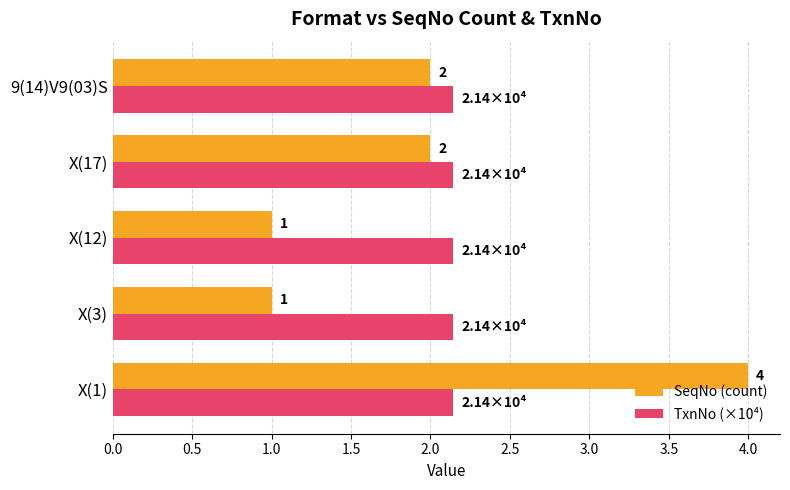

What is the approximate value of SeqNo (count) at X(3)?

1.0